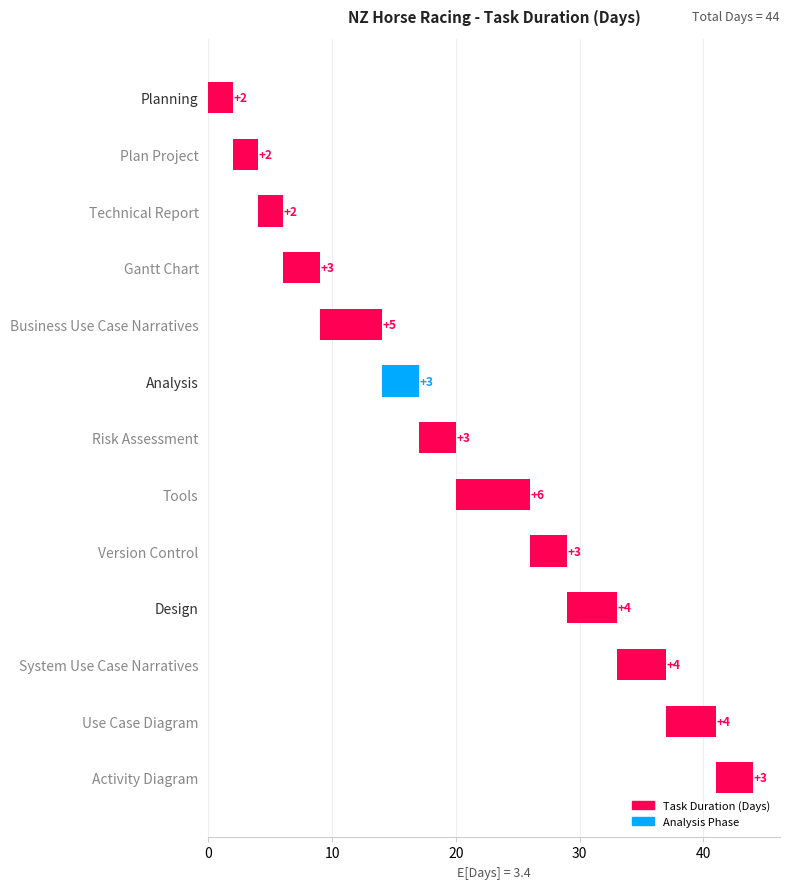

Is it true that the value at Risk Assessment is 3?

True